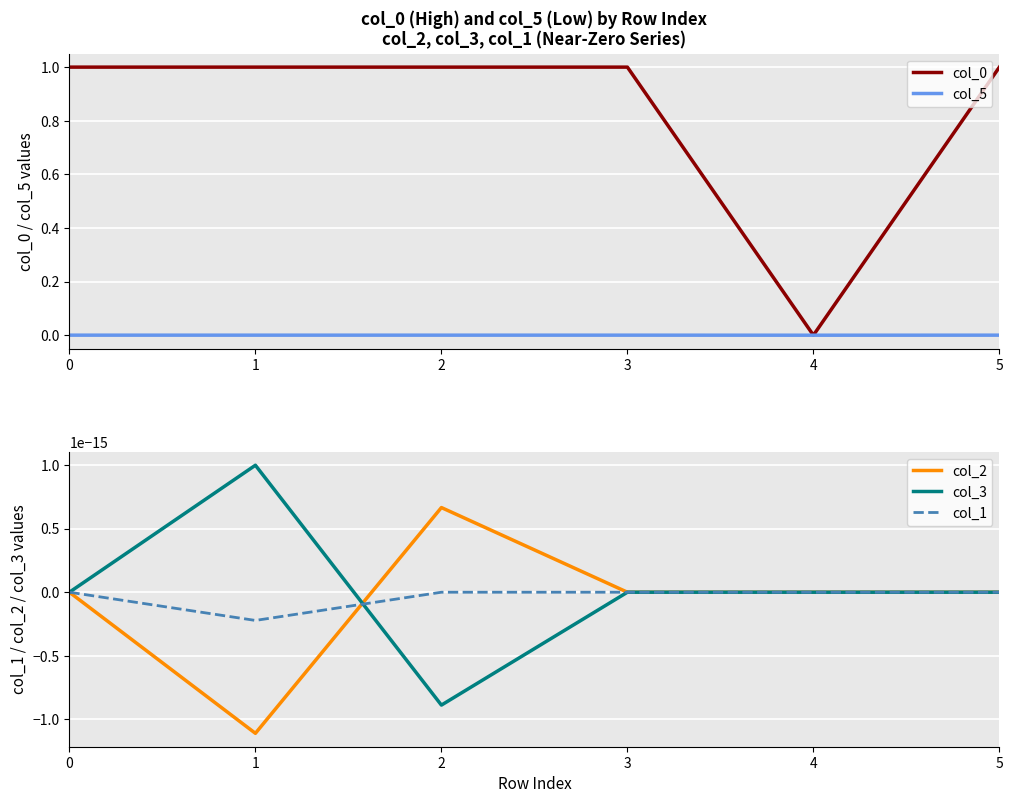

True or false: col_2 has a value of -0.0 at 1.

False